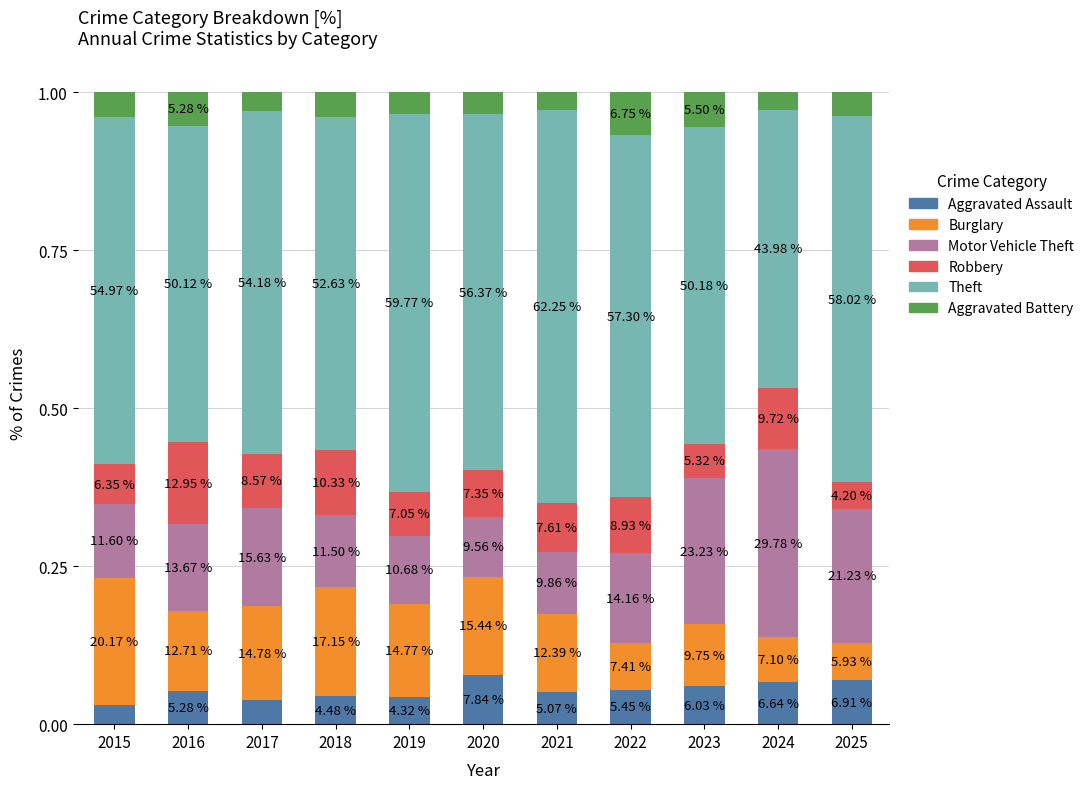

Are the bars horizontal?

No